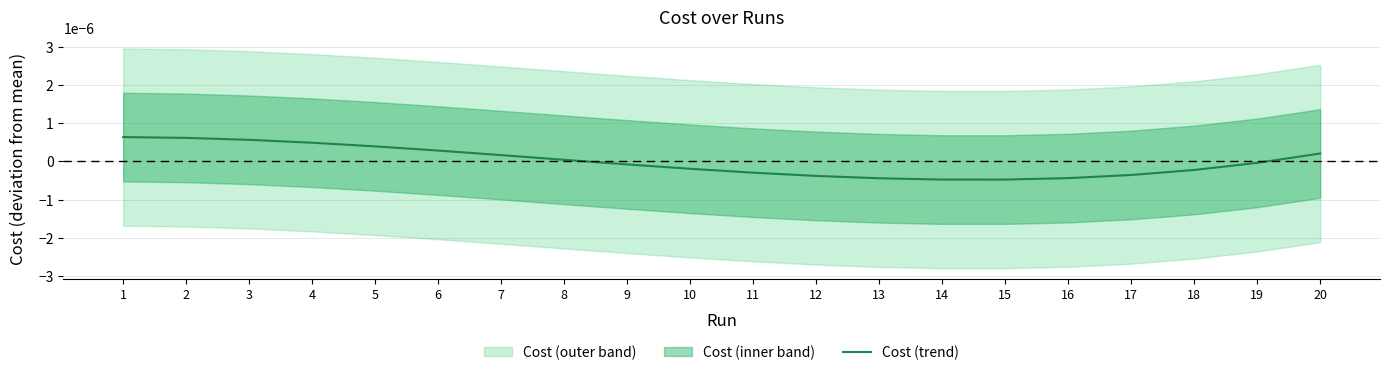

True or false: the data shows 0.0 at 8.

True